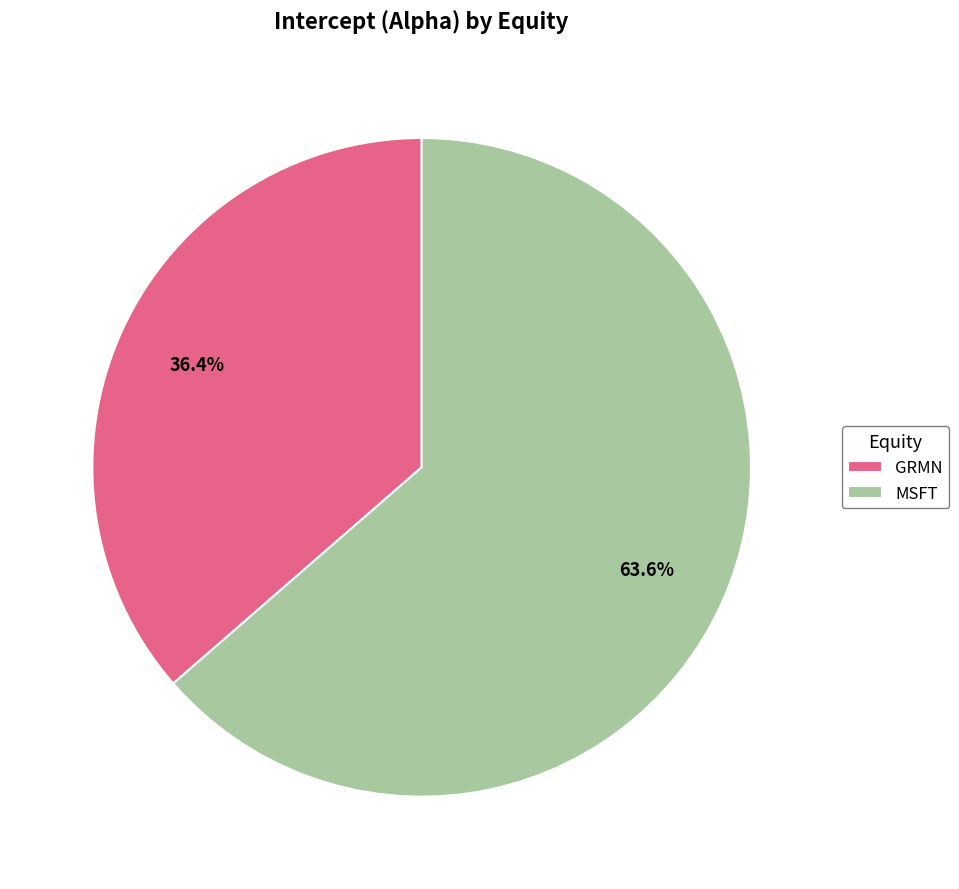

Is it true that MSFT is 64% of the pie?

True